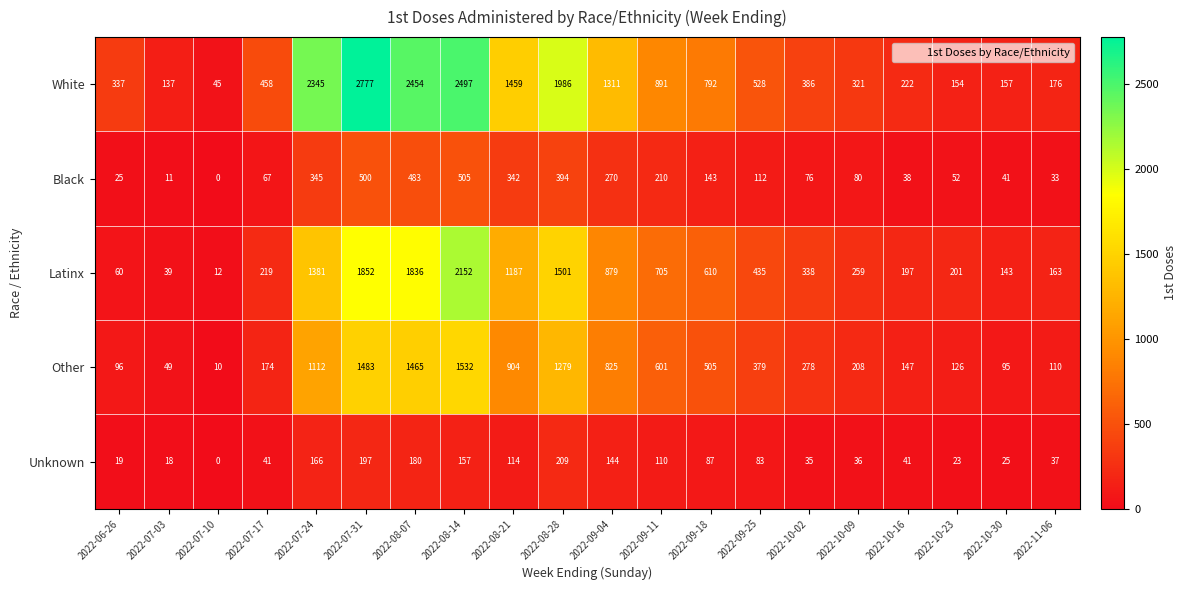

List the series in order of their peak value, lowest first.

Unknown, Black, Other, Latinx, White